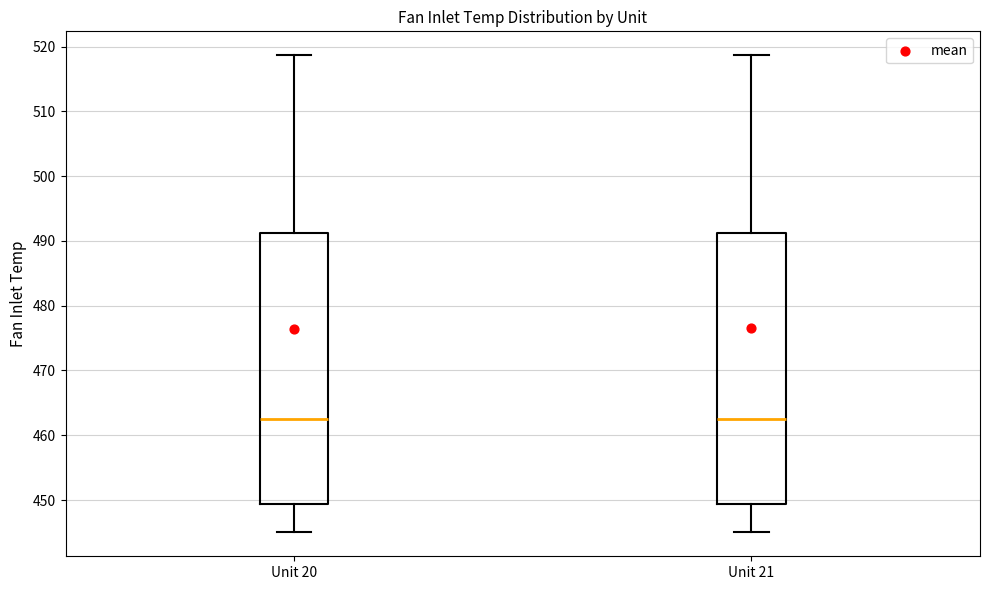

Reading left to right, transcribe this box plot: for each box, give where its median line is, the range the box spans, and where its two whiskers end, as read against the y-axis. The values are not printed on the chart, so give them approximately, as read against the axis.

Unit 20: median 463, box 449 to 491, whiskers 445 to 519
Unit 21: median 463, box 449 to 491, whiskers 445 to 519